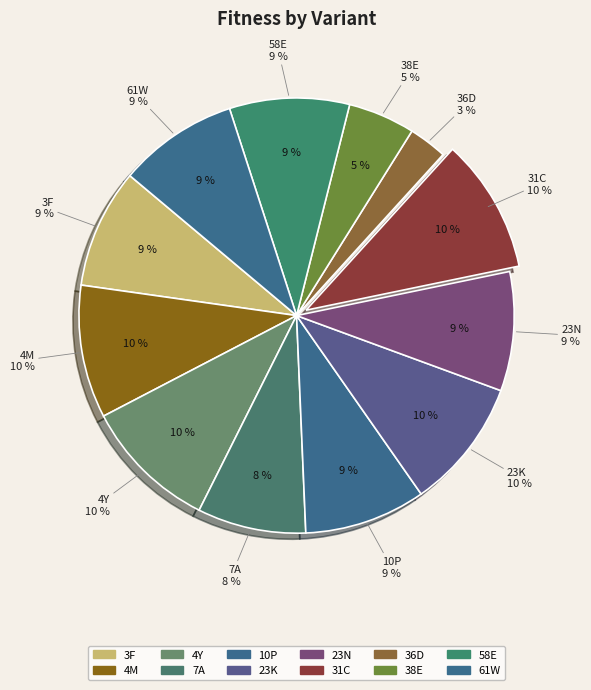

To the nearest percent, what is the average slice percentage?

8%